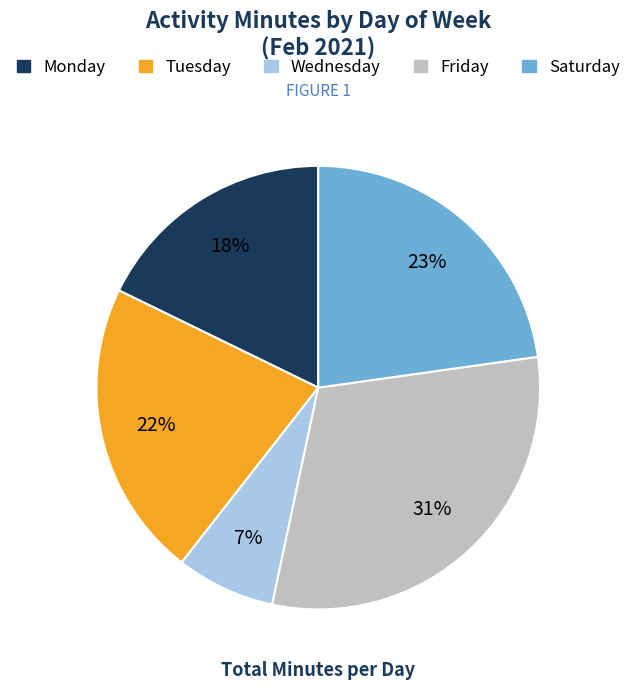

To the nearest percent, what is the difference between the Tuesday and Saturday slice percentages?

1%